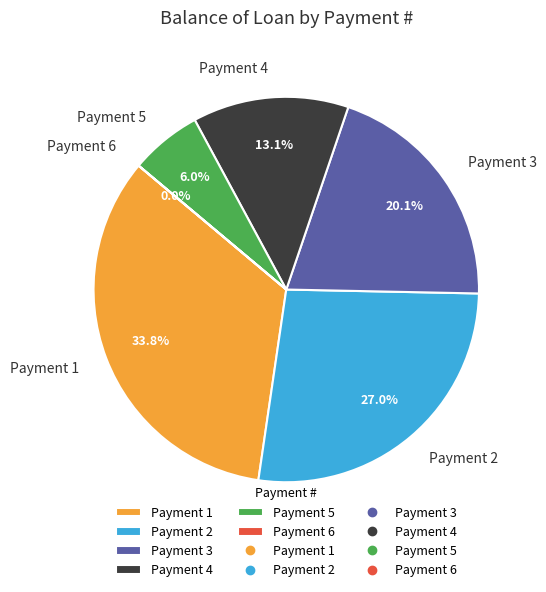

Does Payment 4 represent more than half of the total?

No